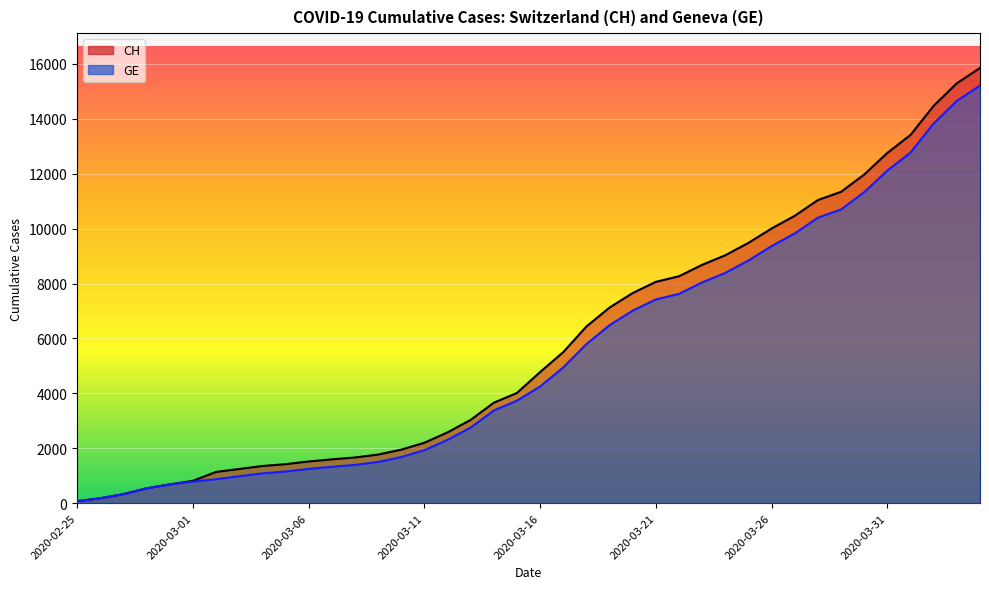

What is the minimum value shown in the chart?

73